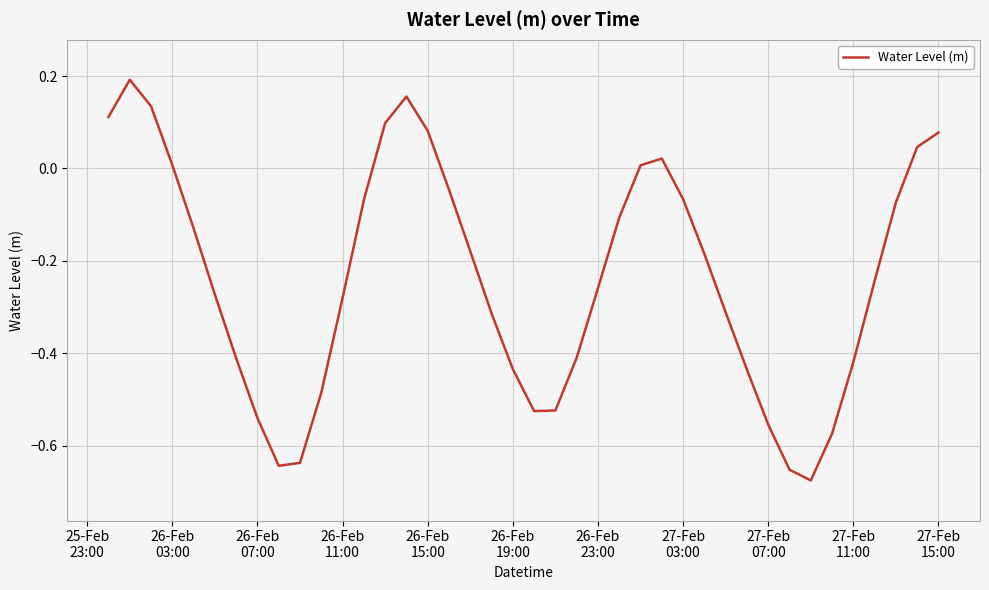

What is the difference between the maximum and minimum values?

0.9